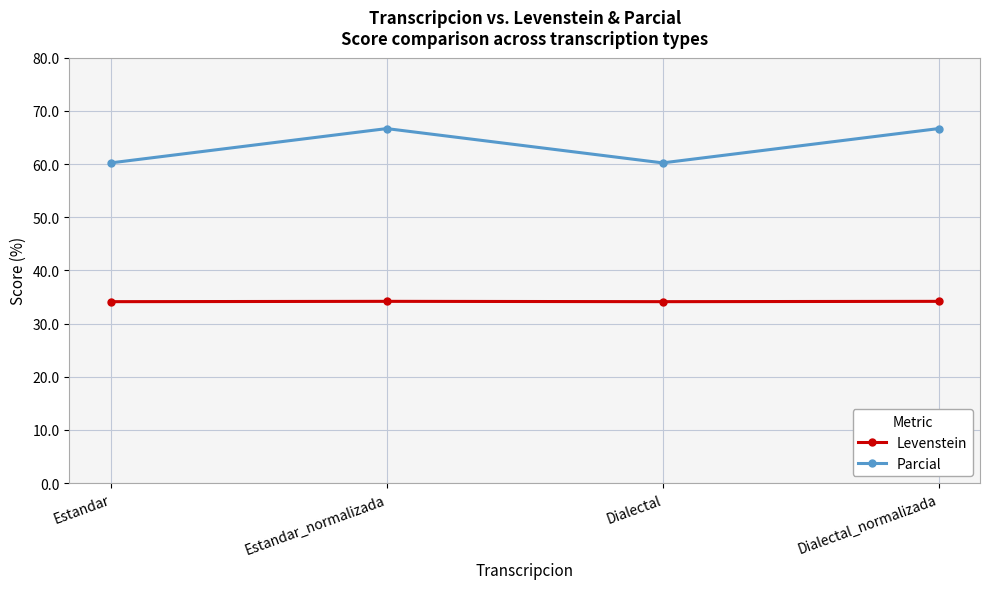

True or false: Levenstein and Parcial cross at least once.

False